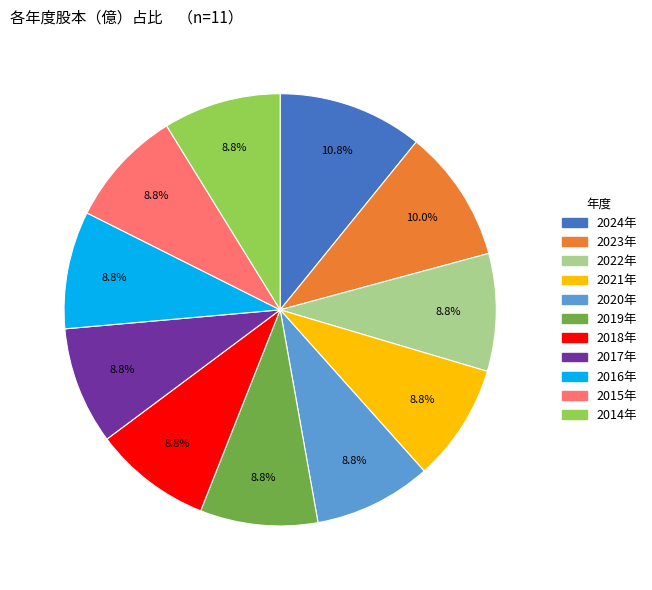

Is there any slice that represents more than half of the pie?

No